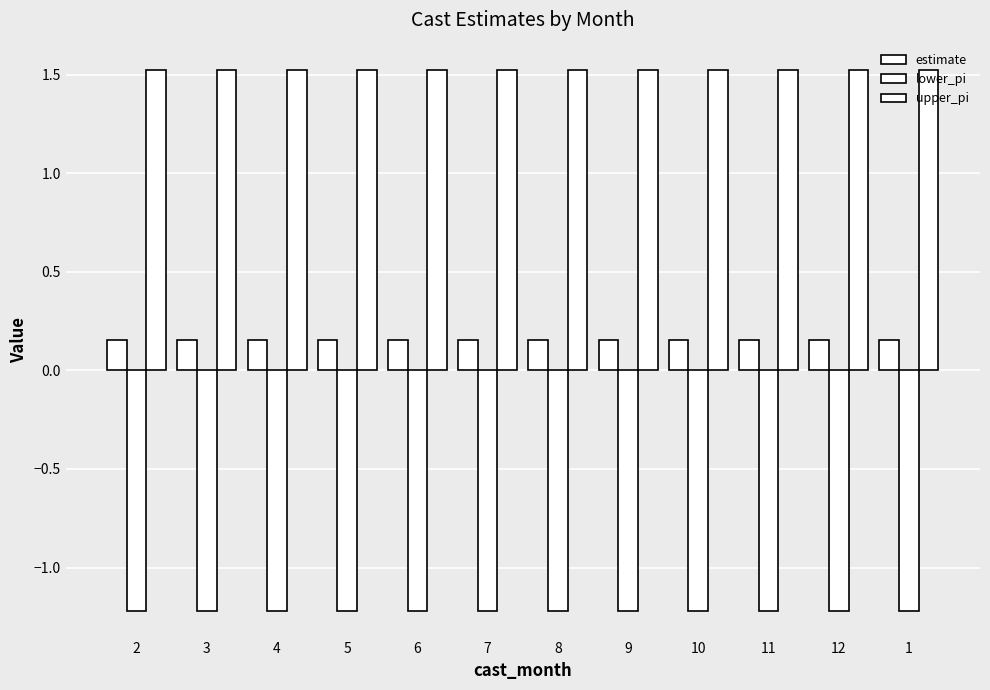

What is the minimum value shown in the chart?

-1.2